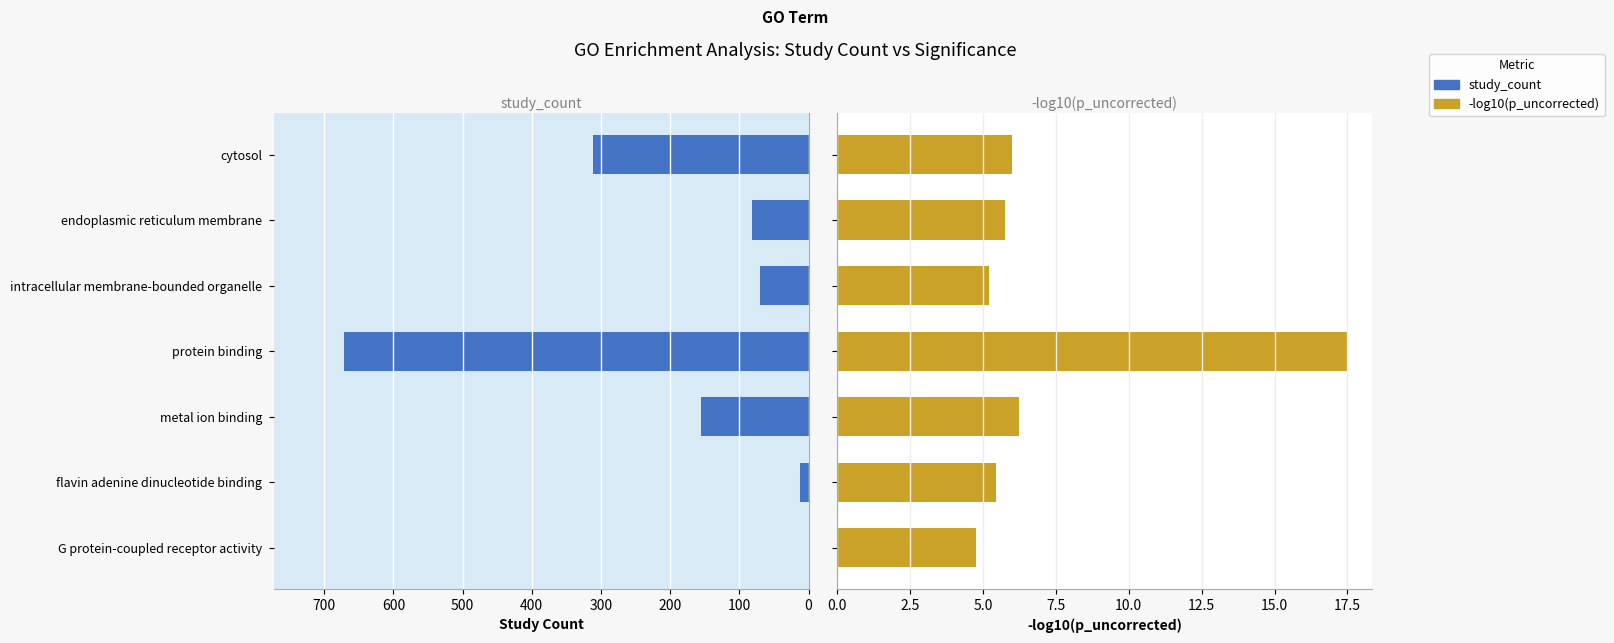

At cytosol, list the series in order from smallest to largest.

p_uncorrected_neg_log10, study_count